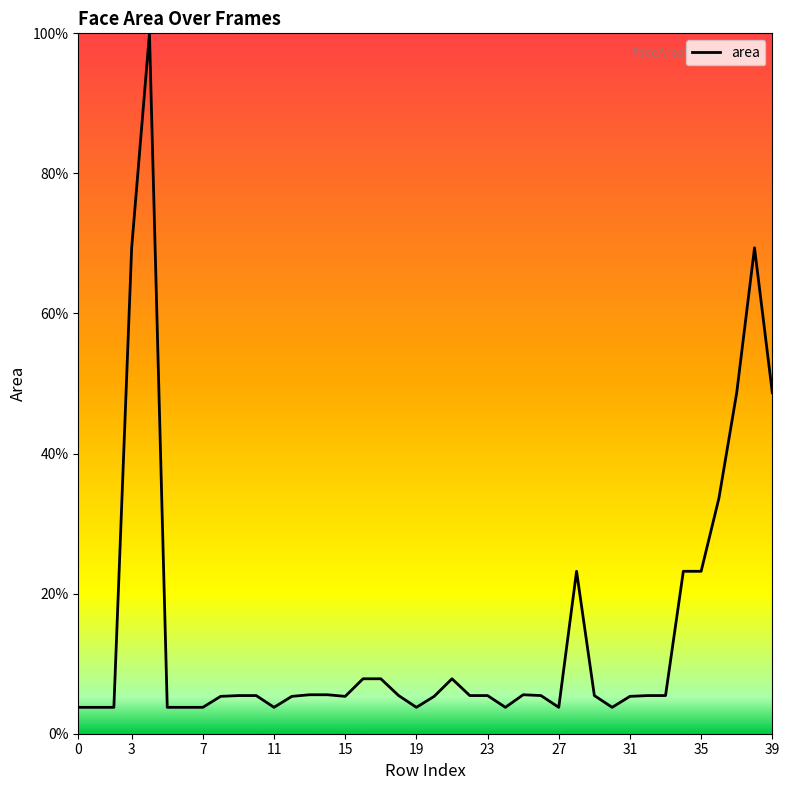

How many series are shown in this chart?

1